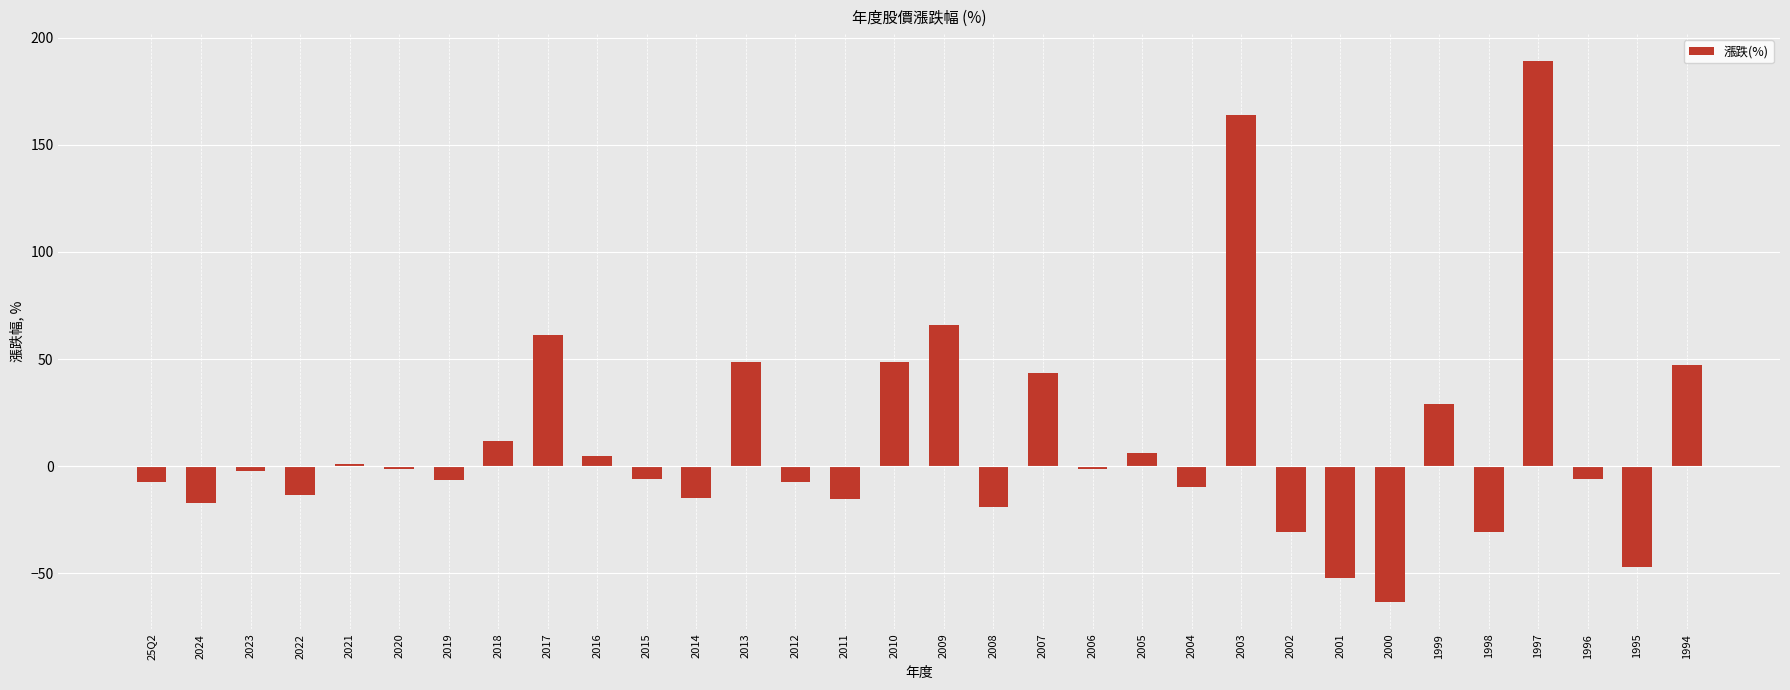

What is the sum of the values at 2001 and 2007?

-8.5